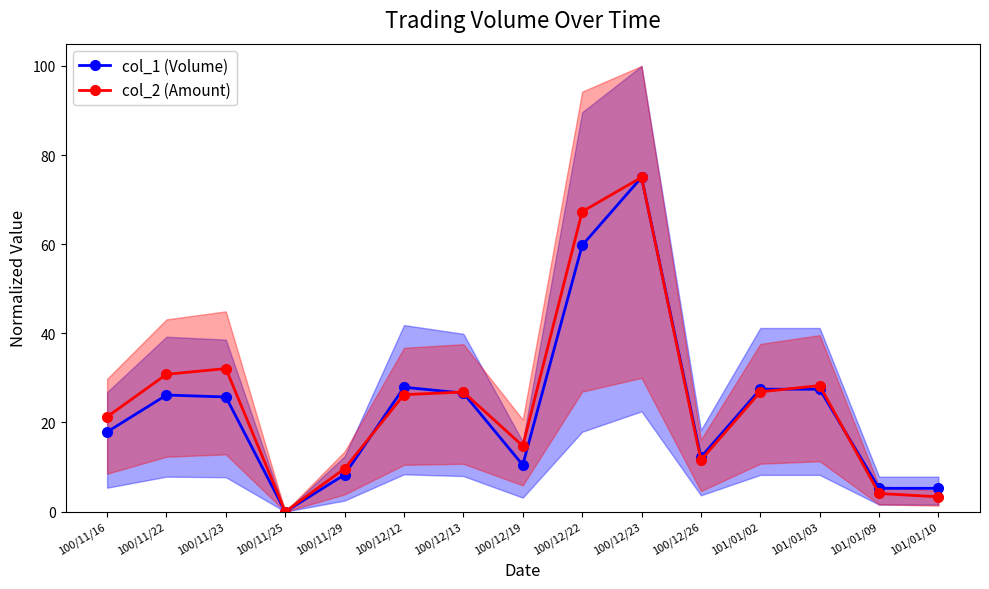

What is the value of the col_1 (Volume) point at the 7th from the left?

26.6